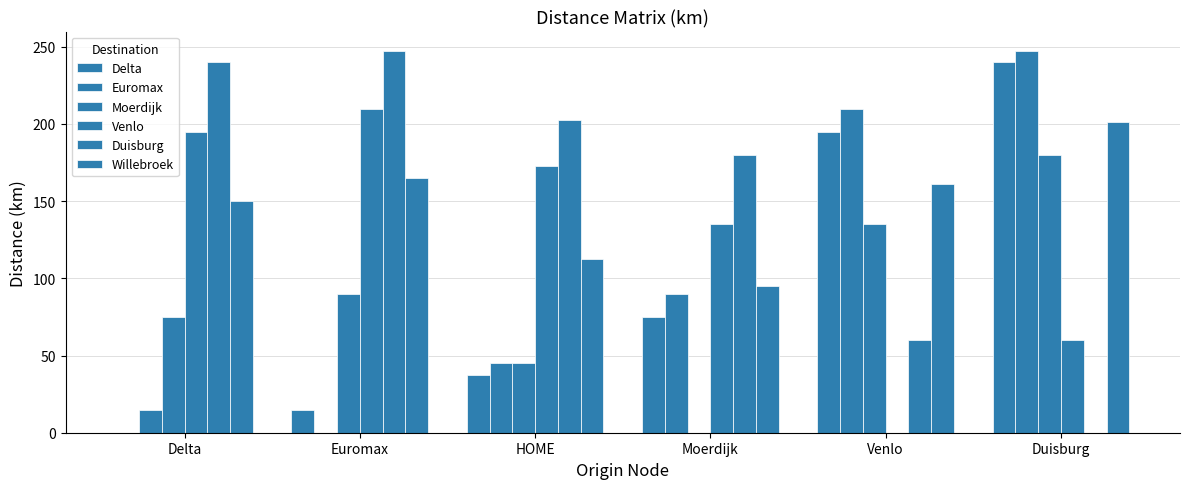

How many data points in Venlo are above 172?

3